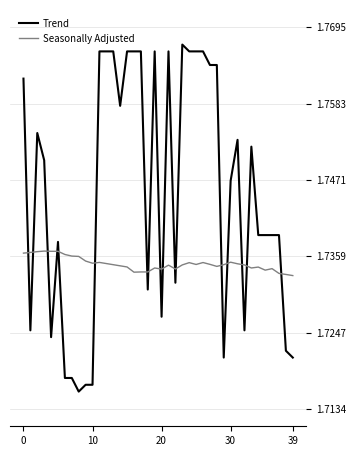

Which series has the largest total across all categories?

Trend